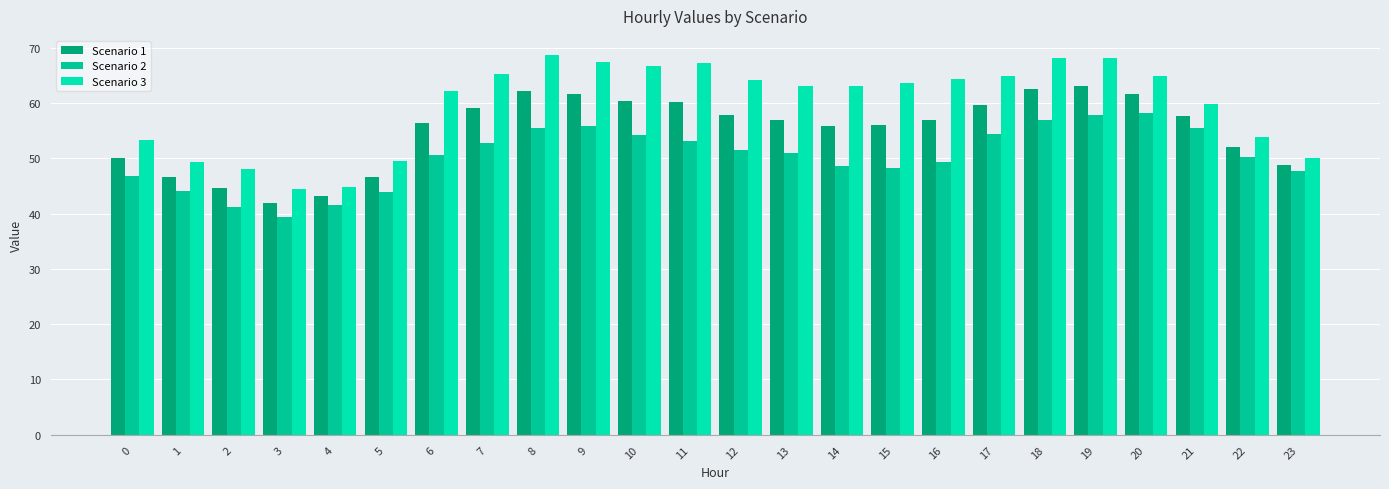

Rank the series by their maximum value, from highest to lowest.

Scenario 3, Scenario 1, Scenario 2